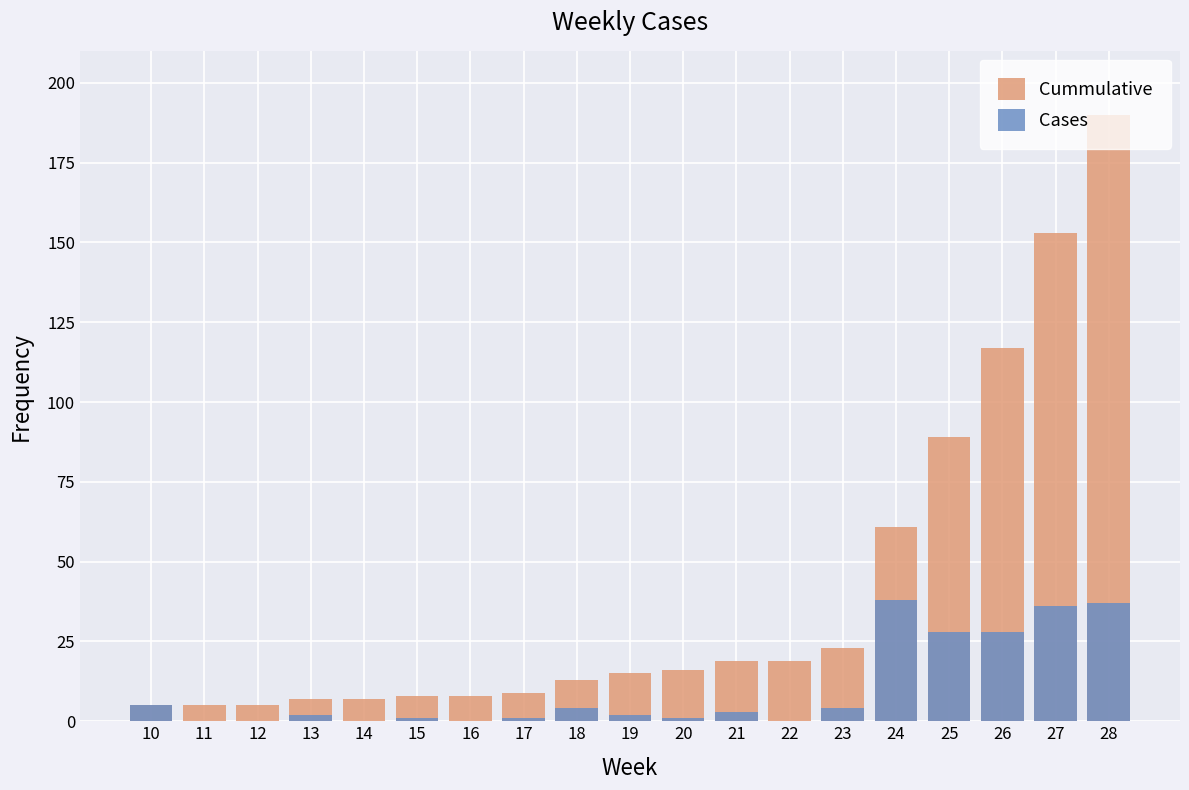

What is the greatest value displayed?

190